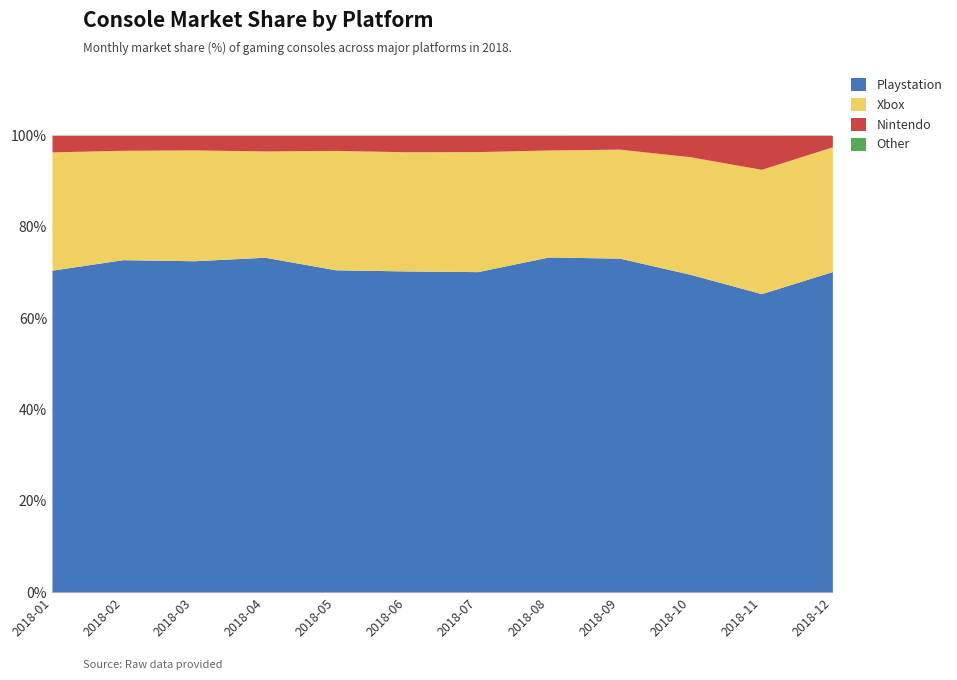

At which category does the chart reach its peak across all series?

2018-08